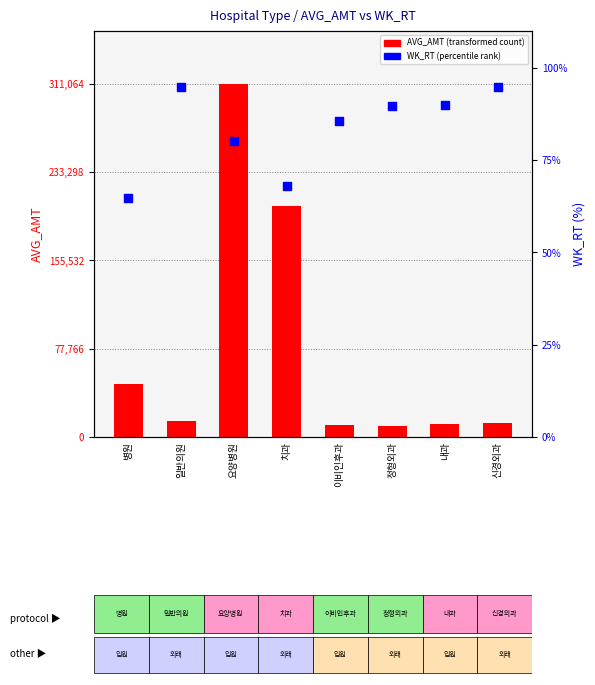

Which series reaches the maximum Y coordinate?

AVG_AMT